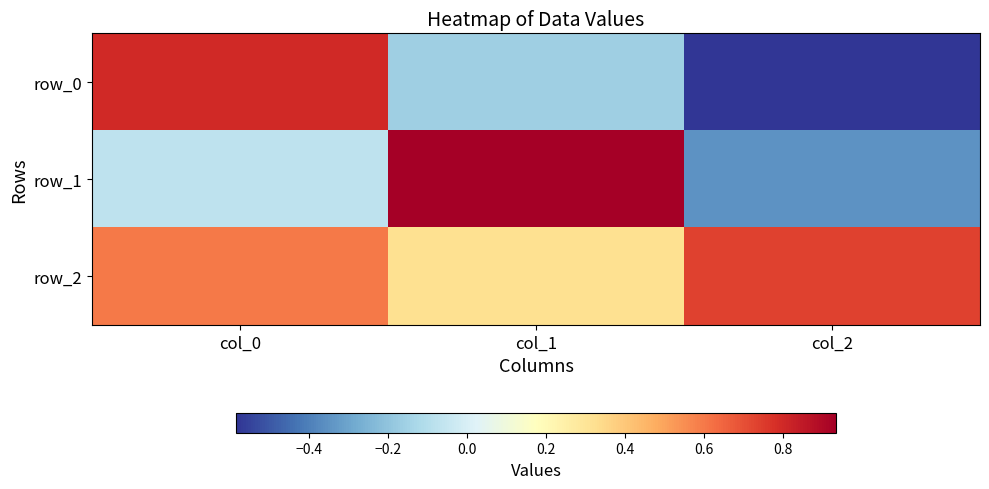

At which category does the chart reach its peak across all series?

col_1